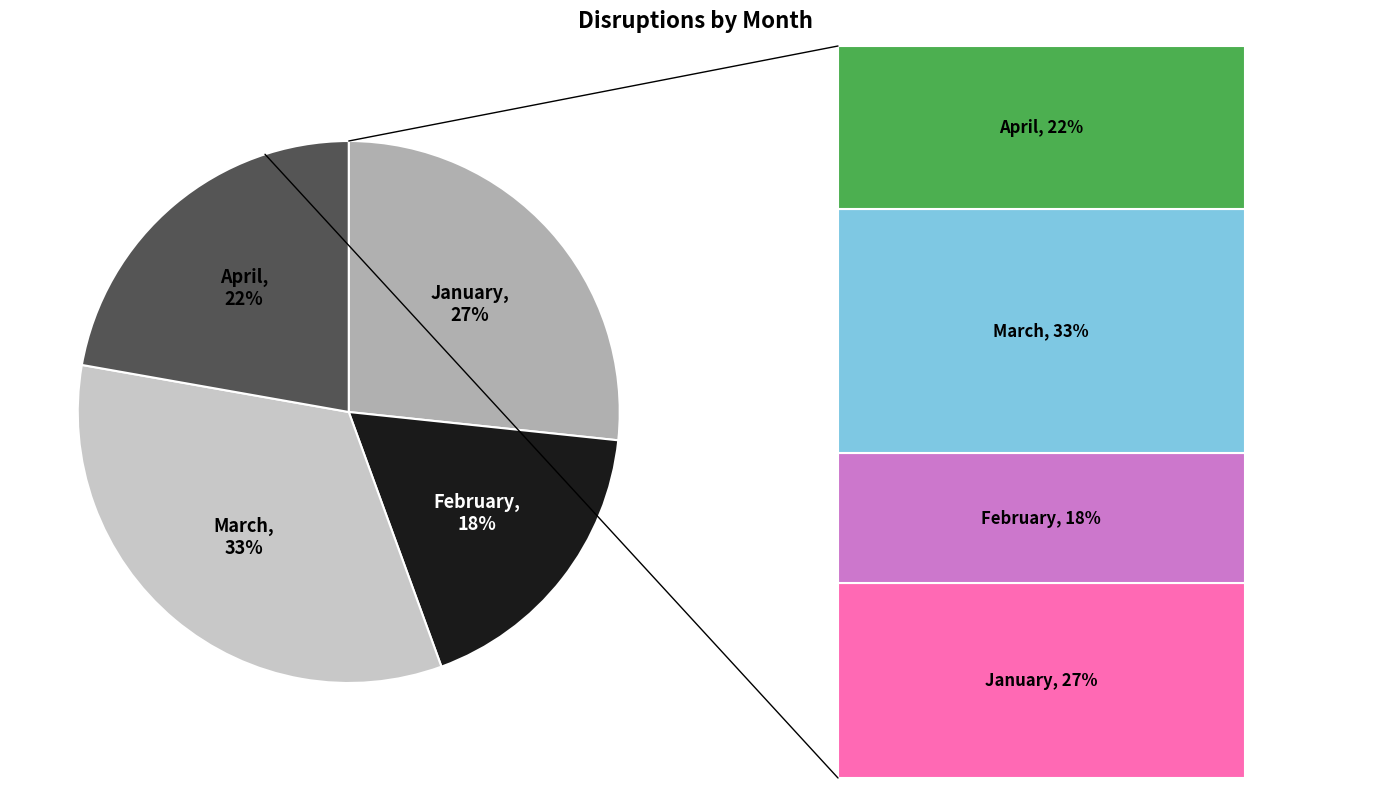

To the nearest percent, what percentage of the pie is April?

22%